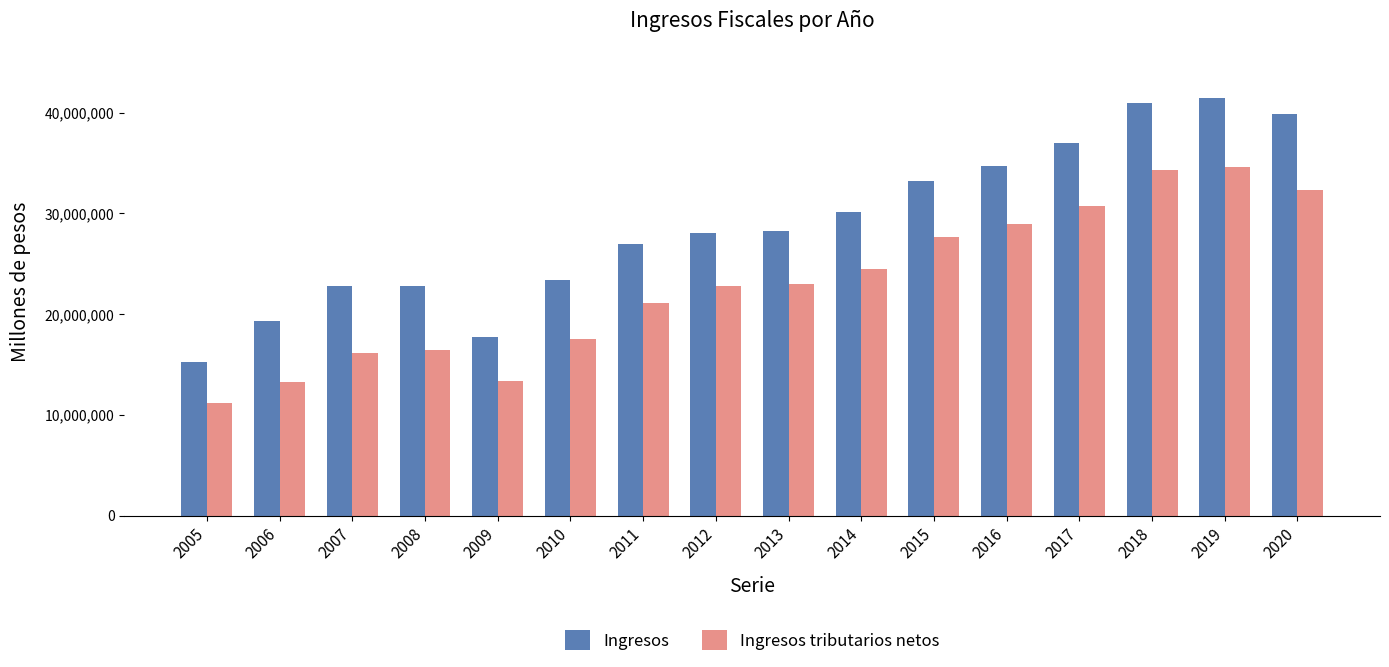

What is the sum of the Ingresos tributarios netos values at 2014 and 2019?

59064278